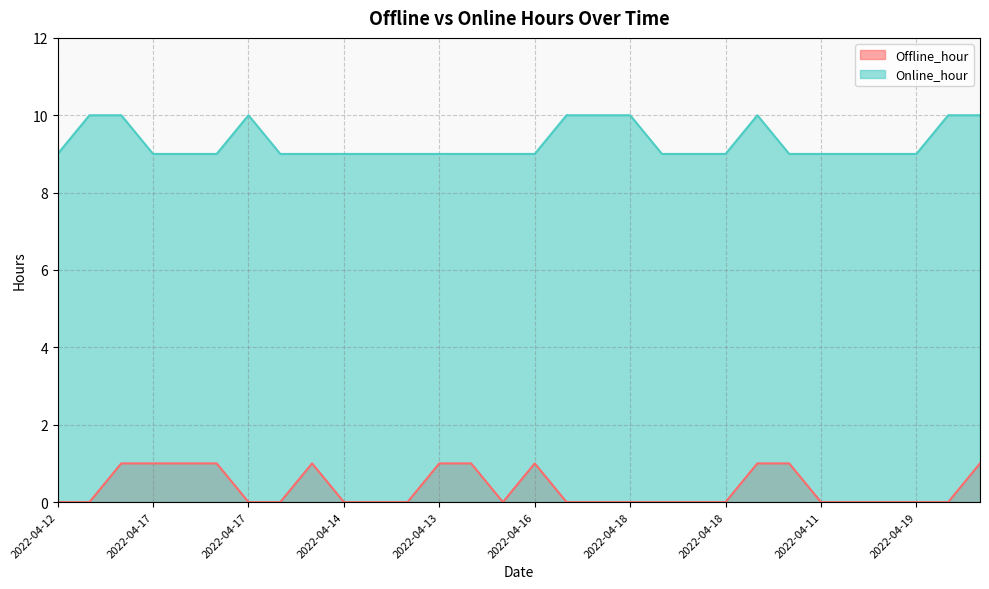

What is the difference between the highest and lowest values at 2022-04-12?

9